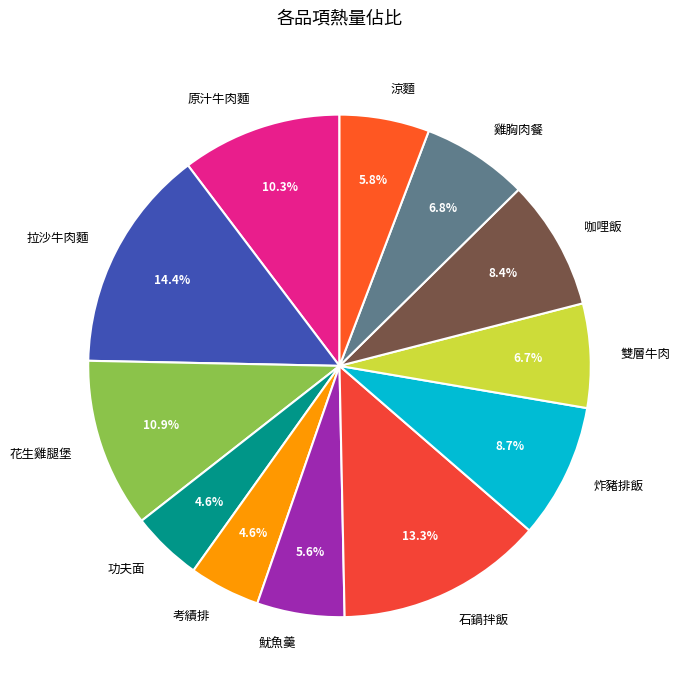

What is the ratio of the value at 拉沙牛肉麵 to the value at 炸豬排飯?

1.7